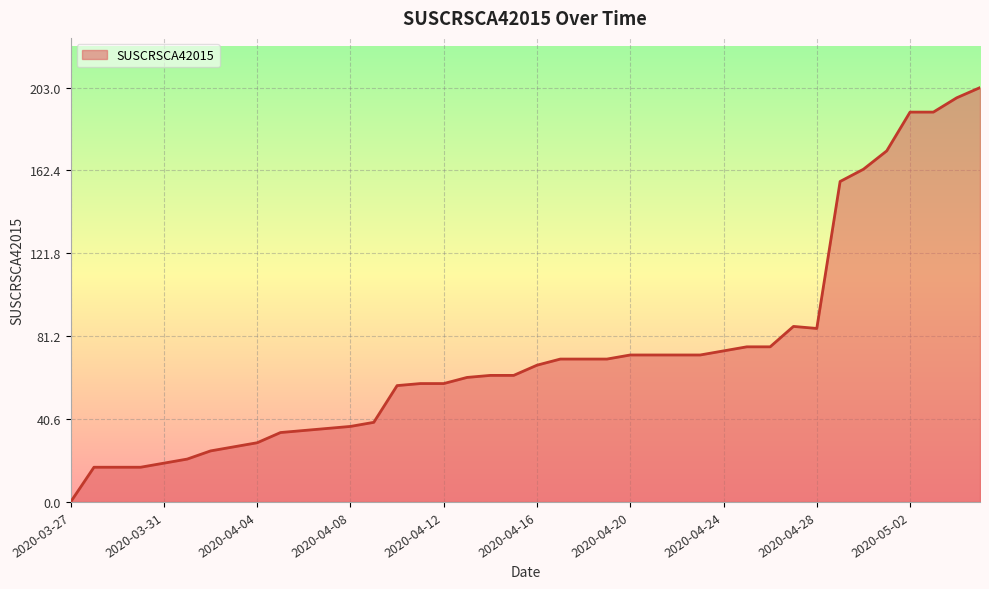

What is the greatest value displayed?

203